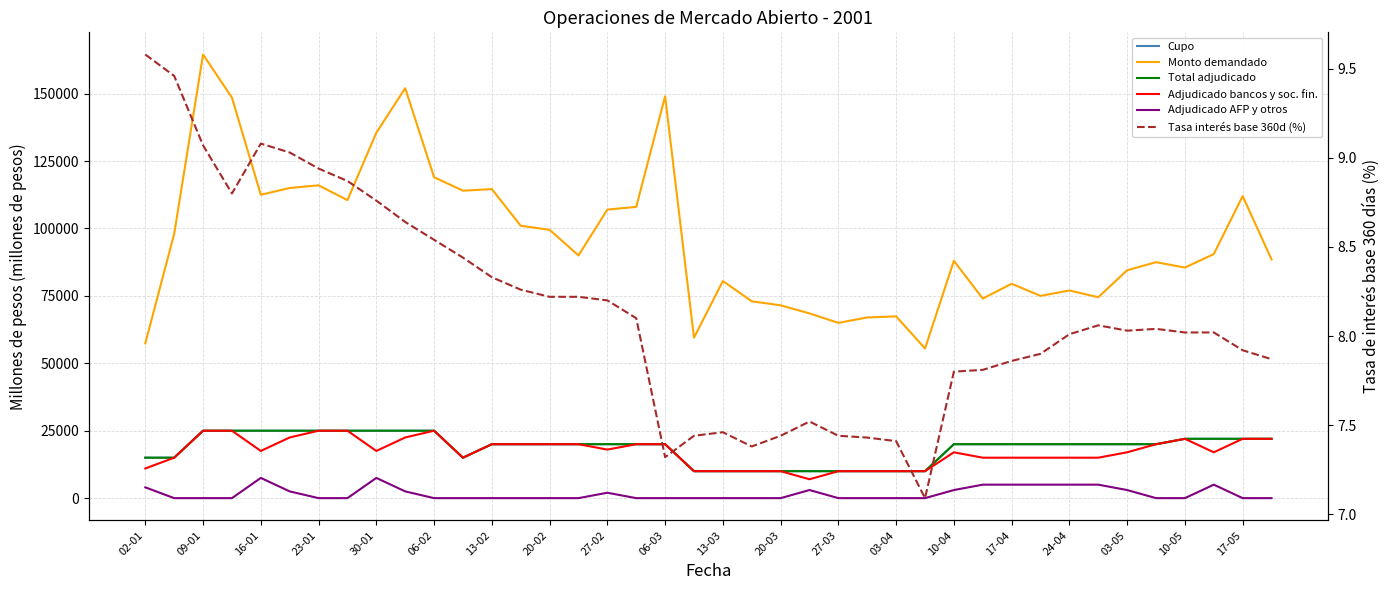

Which category has the lowest value across all series?

09-01